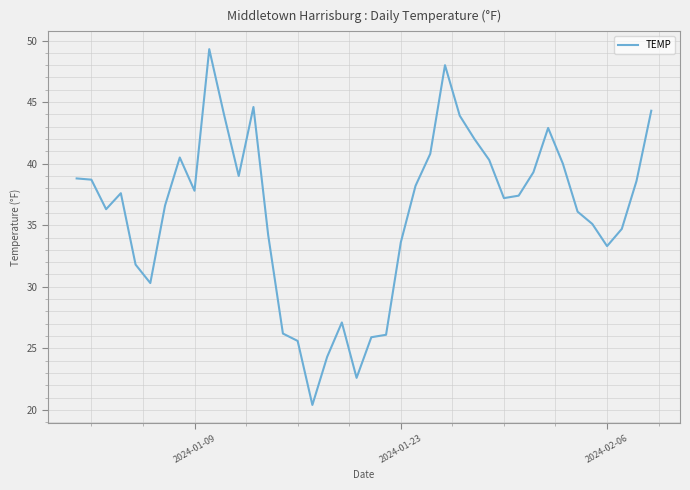

What is the smallest value displayed?

20.4